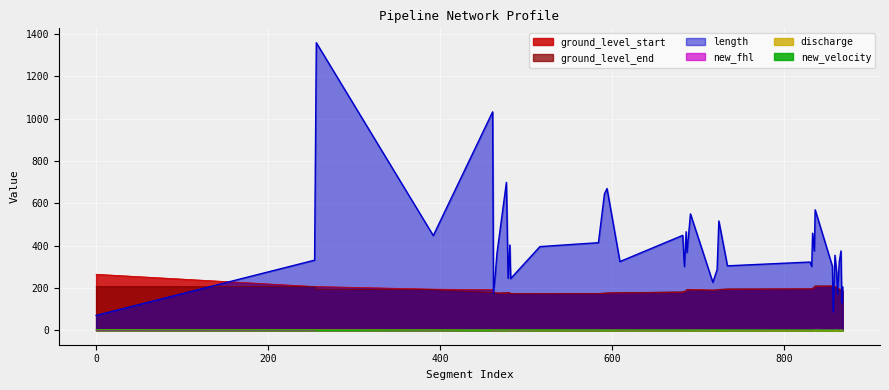

At which label is discharge closest to 2?

482